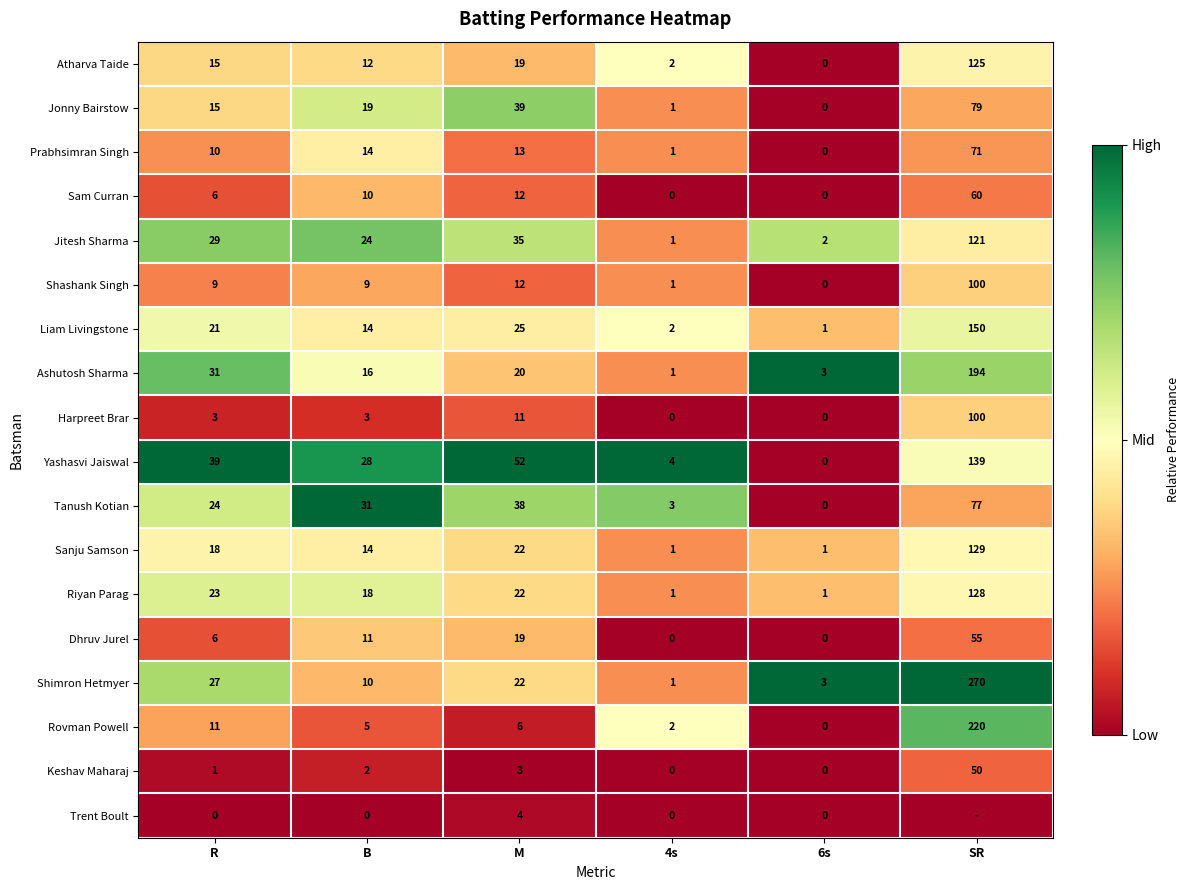

True or false: Sam Curran has a value of 3 at B.

False